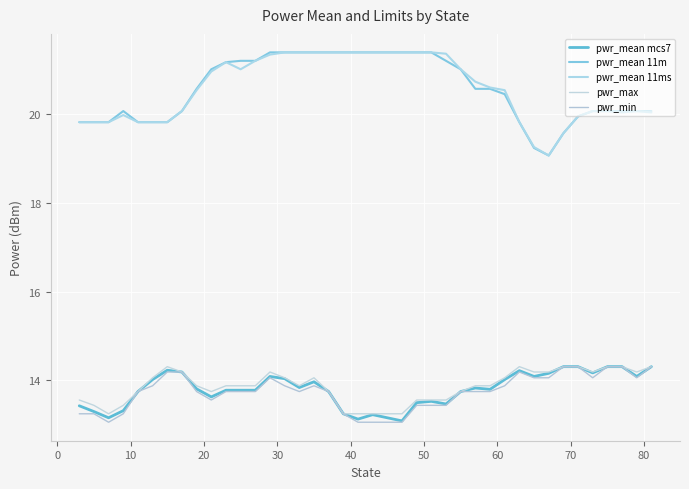

Where is the first local maximum for pwr_mean 11ms?

20